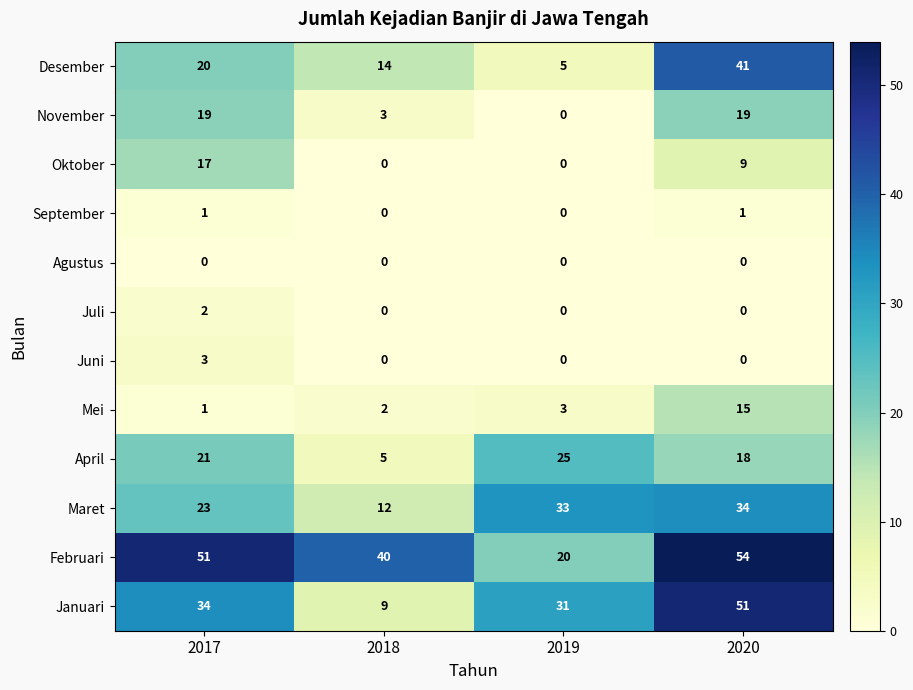

What is the sum of all Oktober values?

26